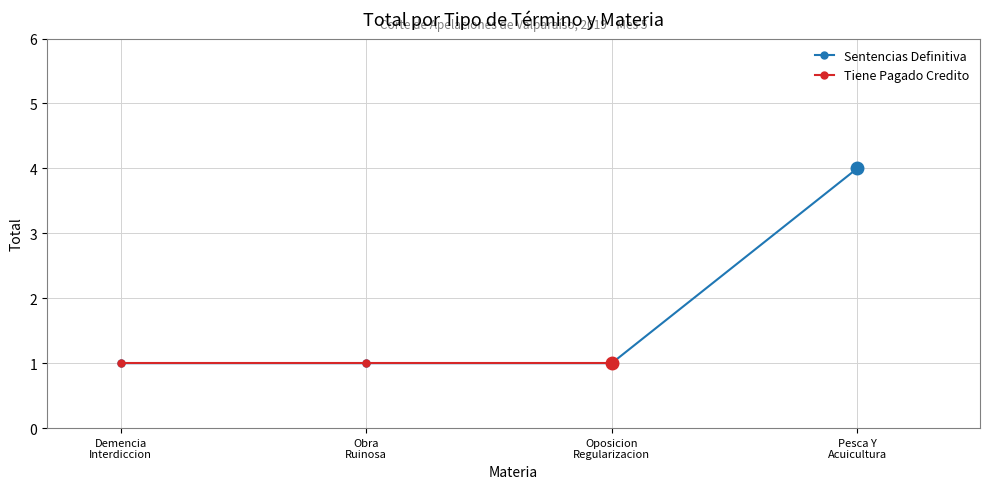

What is the minimum value shown in the chart?

1